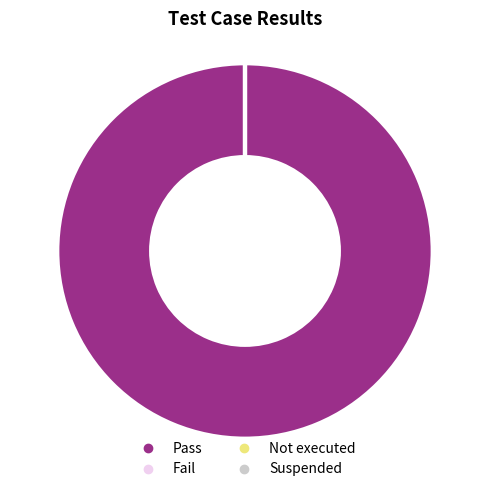

What portion of the pie excludes Fail?

100.0%